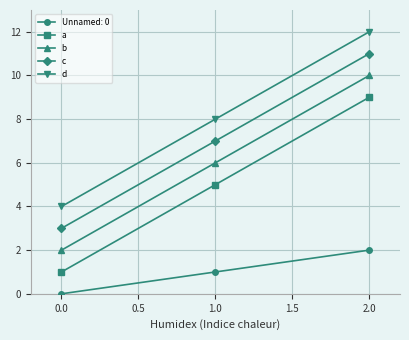

What is the sum of all b values?

18